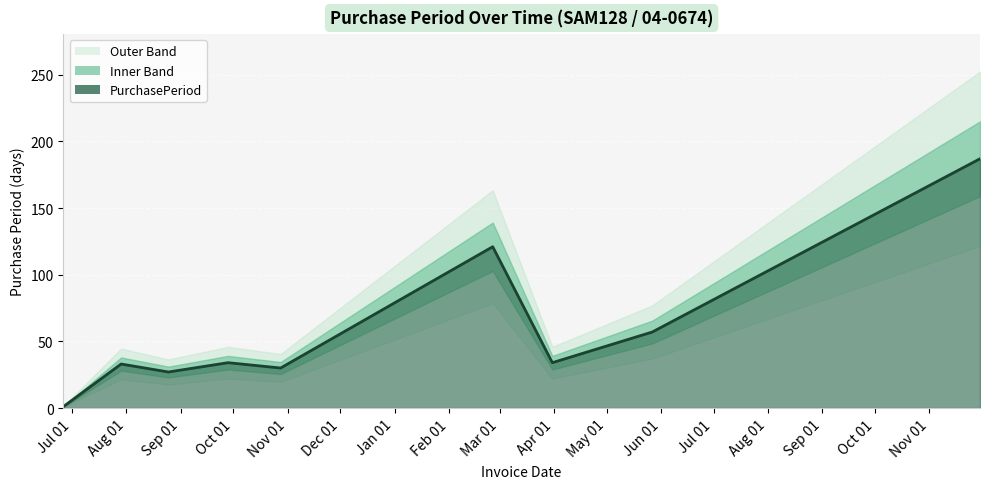

Count the number of categories in the chart.

9